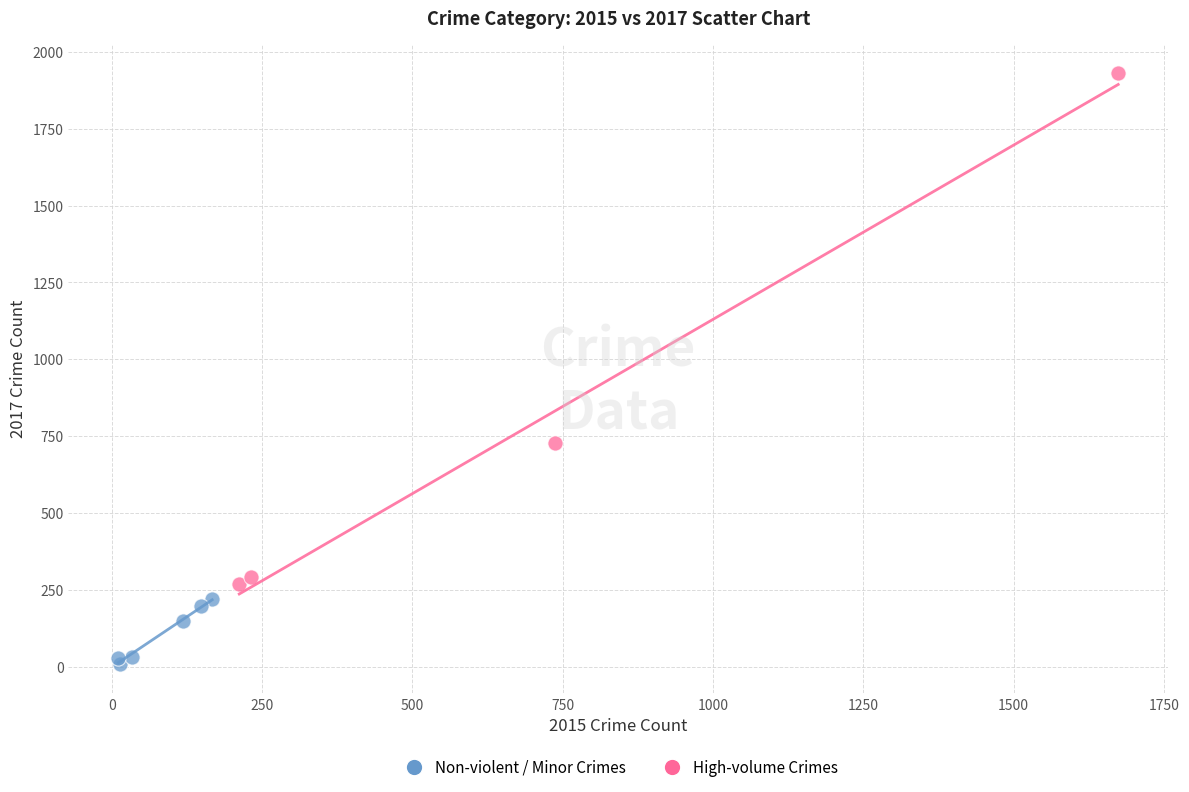

Which series contains the lowest Y value?

Non-violent / Minor Crimes